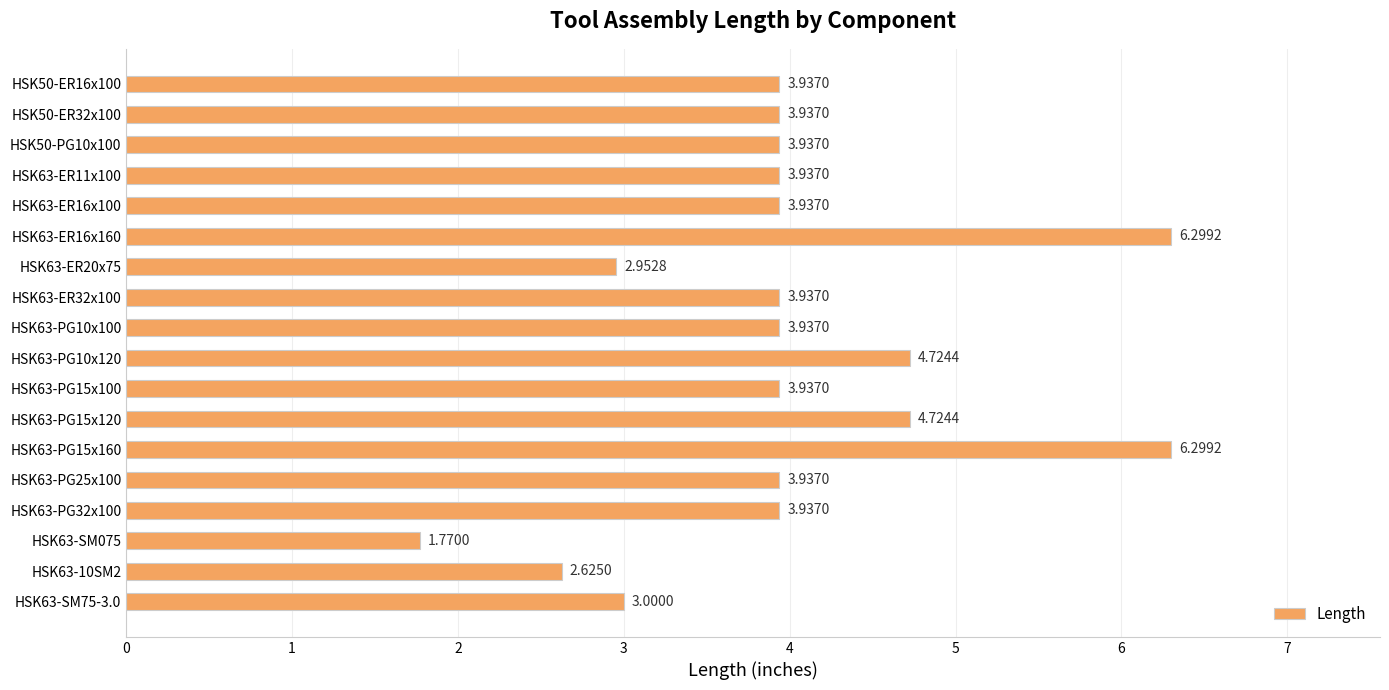

What is the average value?

4.0